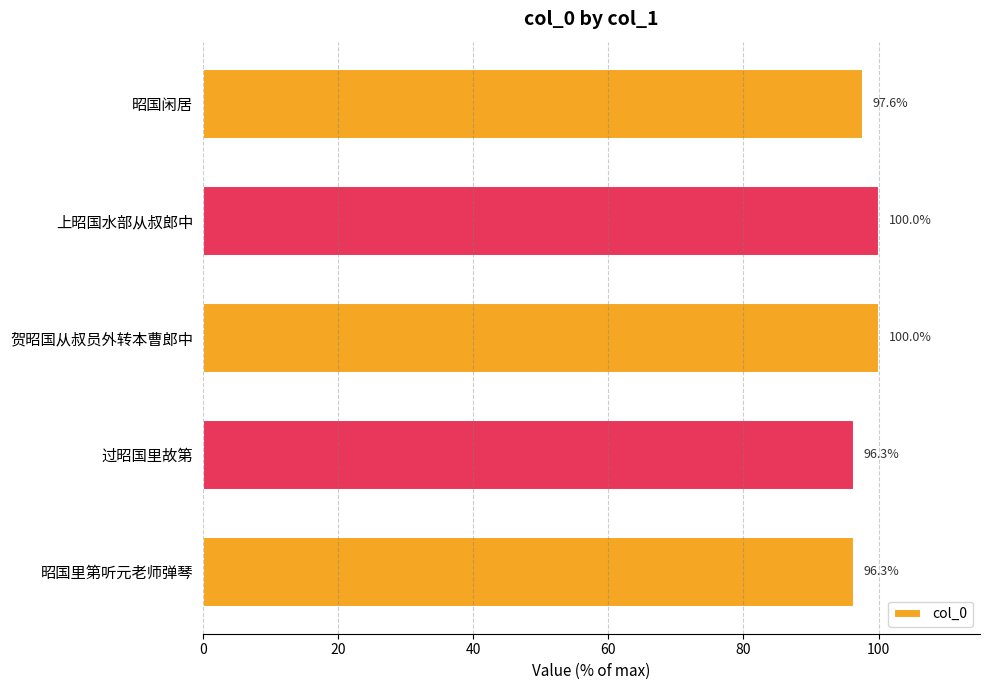

What is the maximum value shown in the chart?

100.0